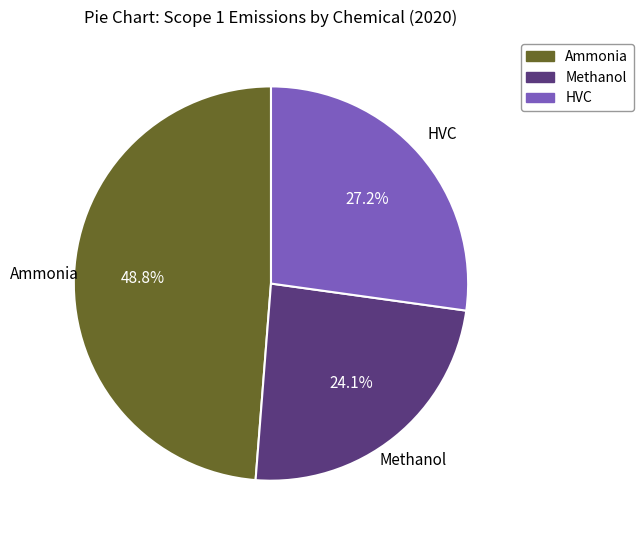

What is the smallest slice in the pie chart?

Methanol